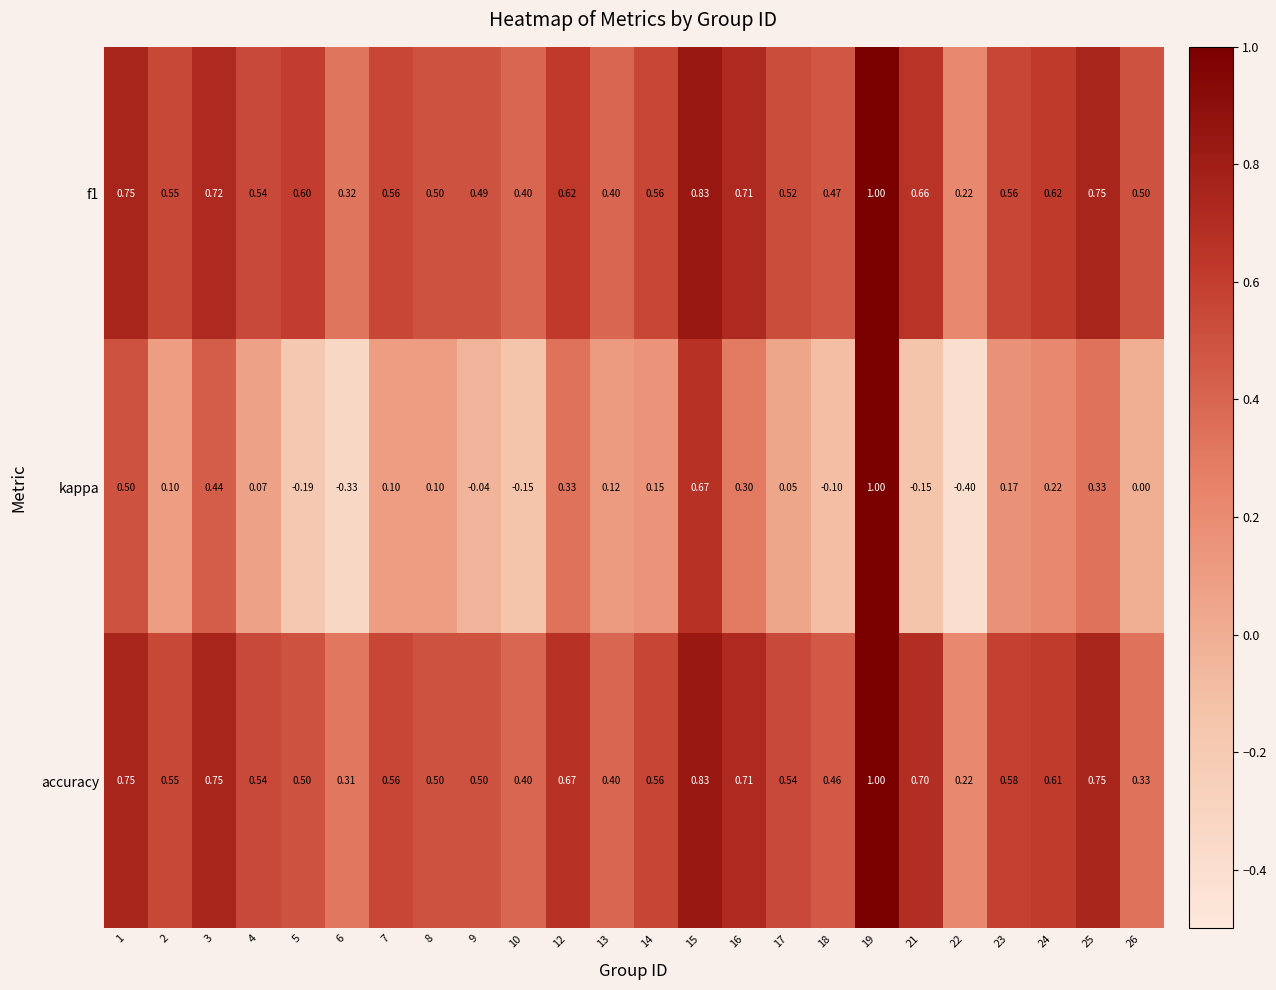

Which series has the widest spread of values?

kappa